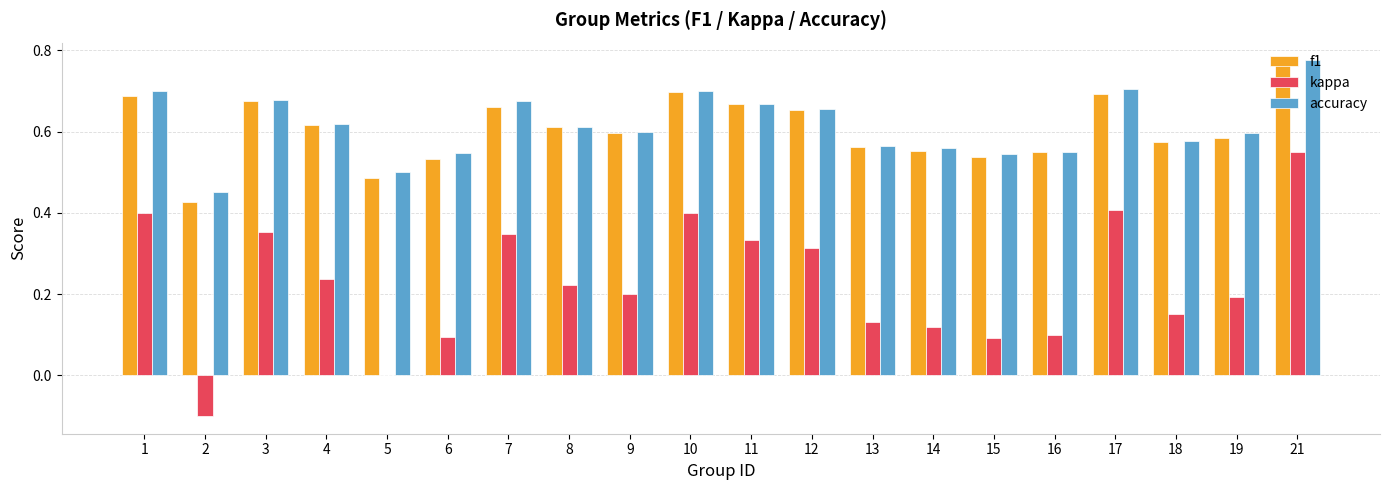

True or false: accuracy has a value of 0.4 at 7.

False